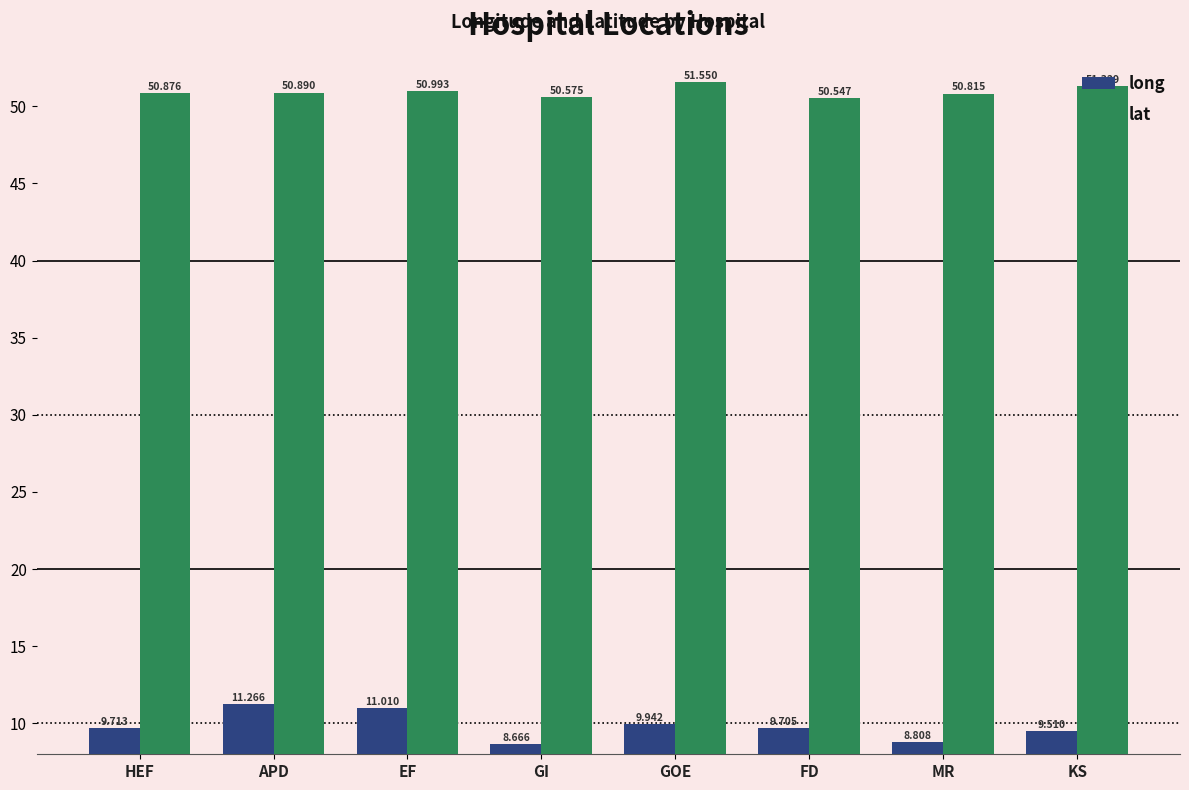

What are all the series names shown in the legend?

long, lat